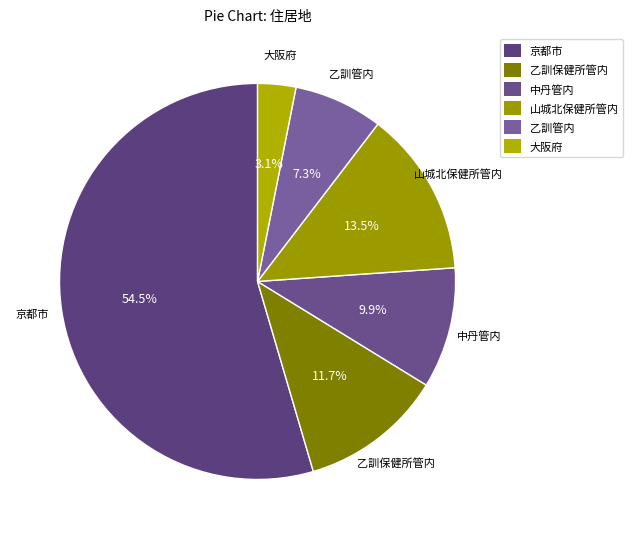

Does 京都市 represent more than half of the total?

Yes